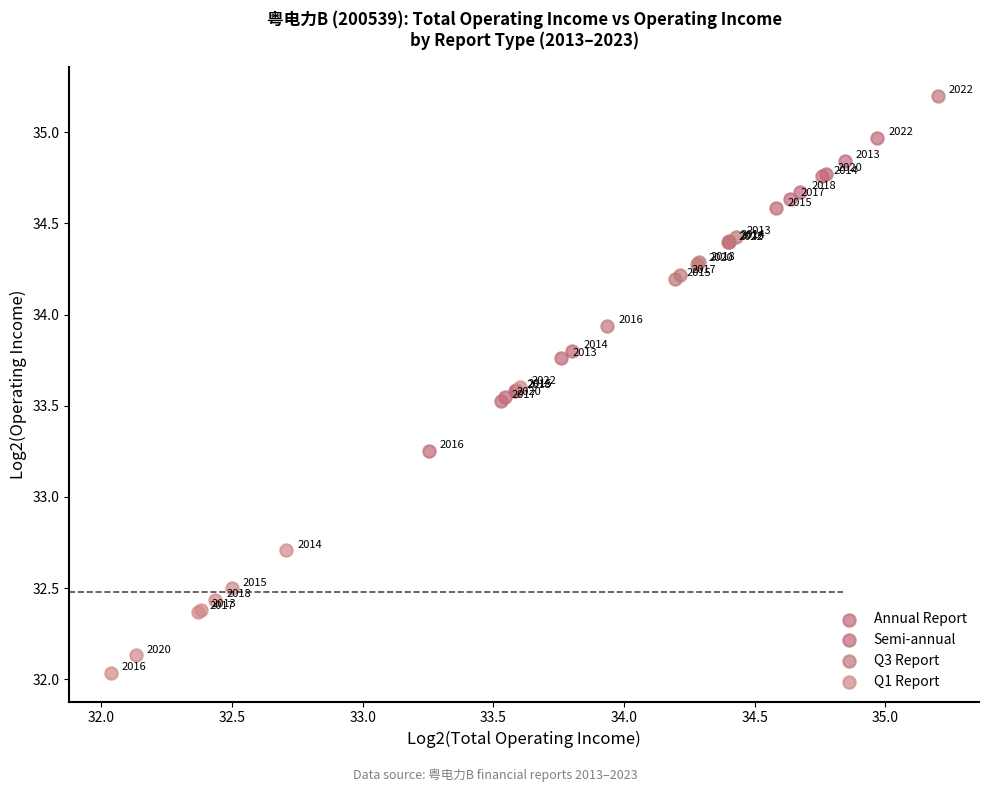

Which series contains the lowest Y value?

Q1 Report